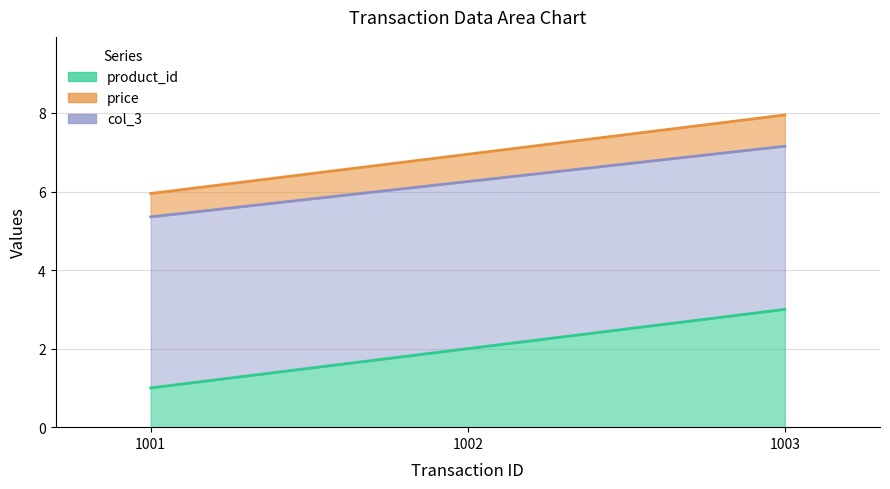

Between 1001 and 1002, which series saw the biggest shift?

product_id